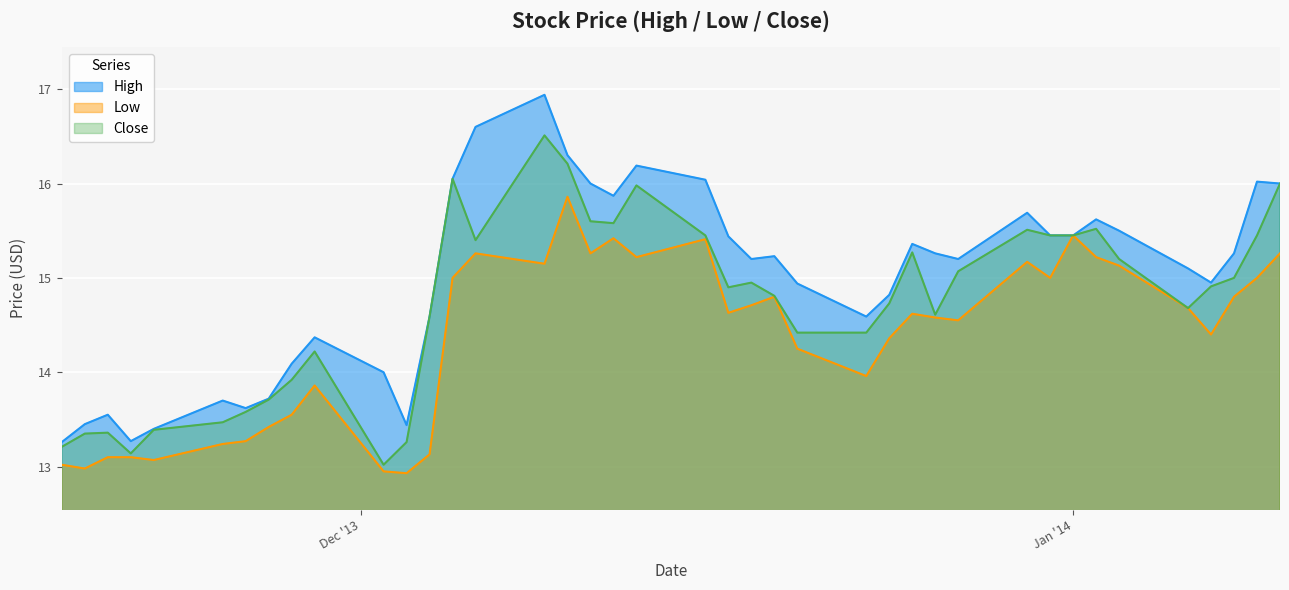

Between 2013-11-21 and 2013-12-30, which series saw the biggest shift?

High